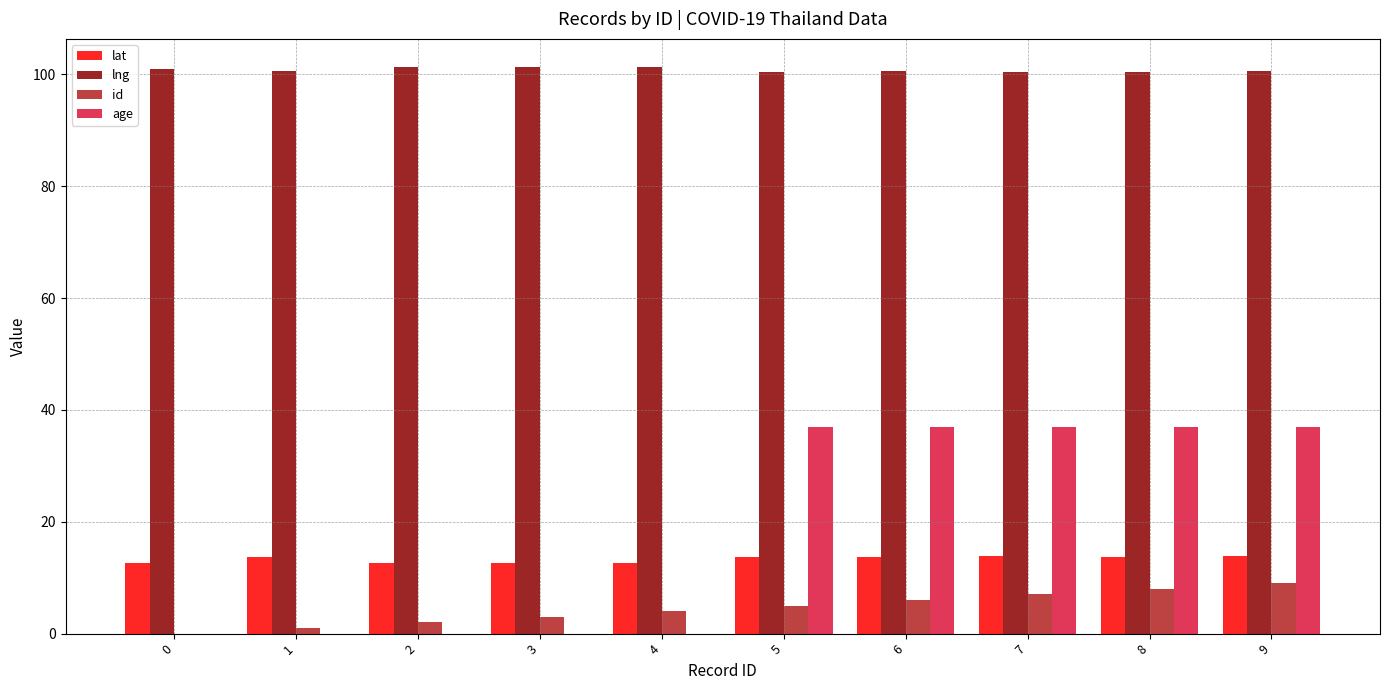

True or false: lng has a value of 100.5 at 6.

True